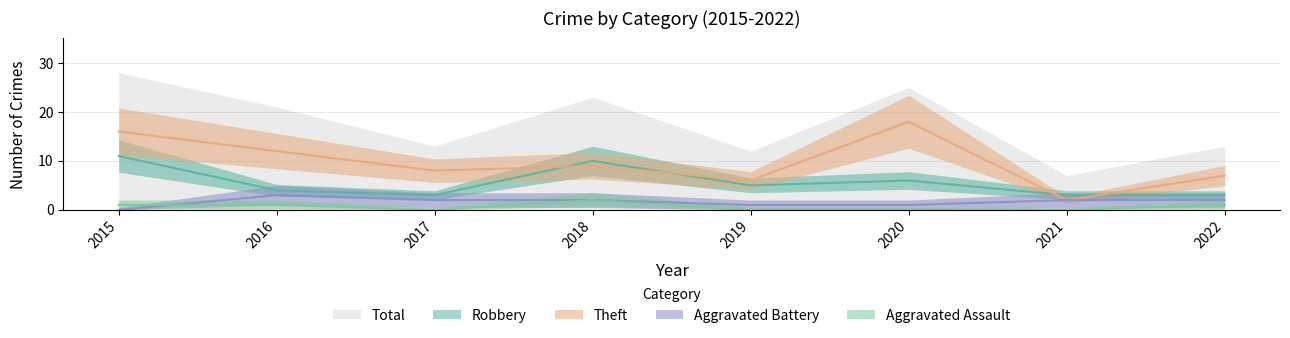

True or false: Aggravated Battery and Aggravated Assault intersect in this chart.

True